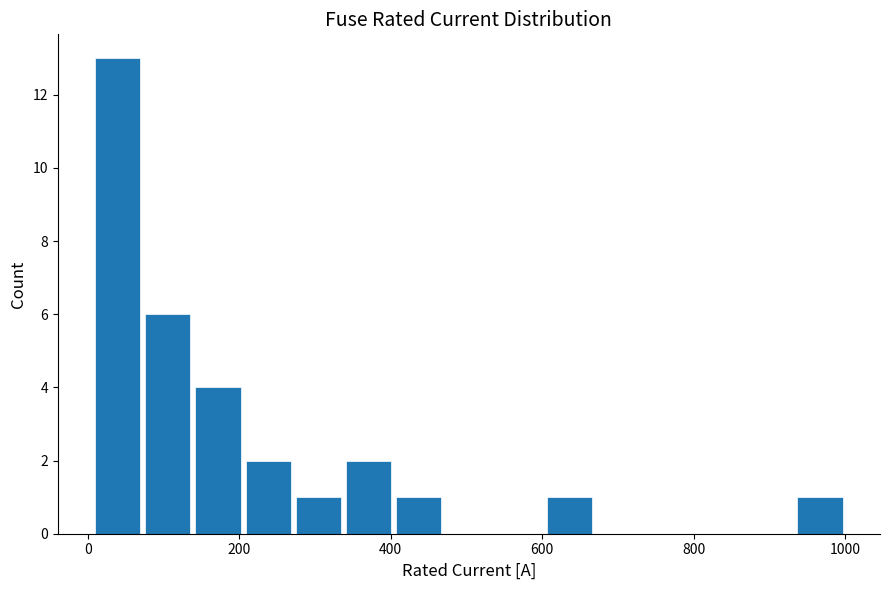

Read against the x-axis, roughly where is the centre of the tallest bar?

40